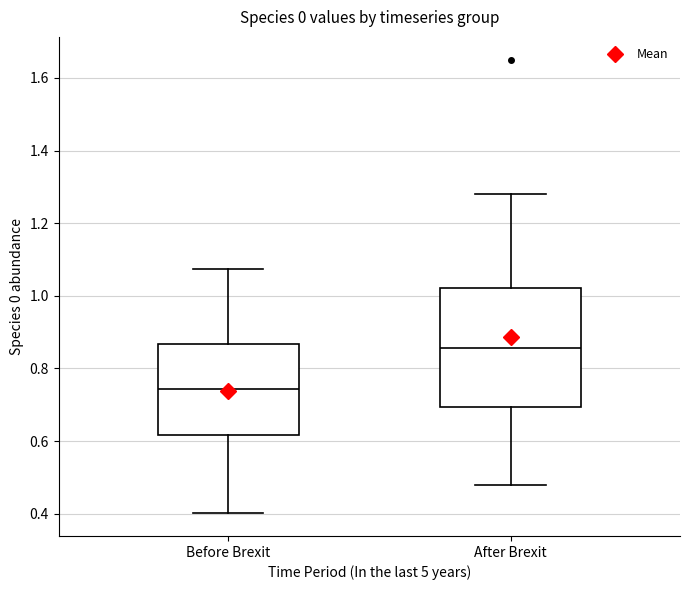

Reading left to right, transcribe this box plot: for each box, give where its median line is, the range the box spans, and where its two whiskers end, as read against the y-axis. The values are not printed on the chart, so give them approximately, as read against the axis.

Before Brexit: median 0.74, box 0.62 to 0.86, whiskers 0.40 to 1.08
After Brexit: median 0.86, box 0.70 to 1.02, whiskers 0.48 to 1.28